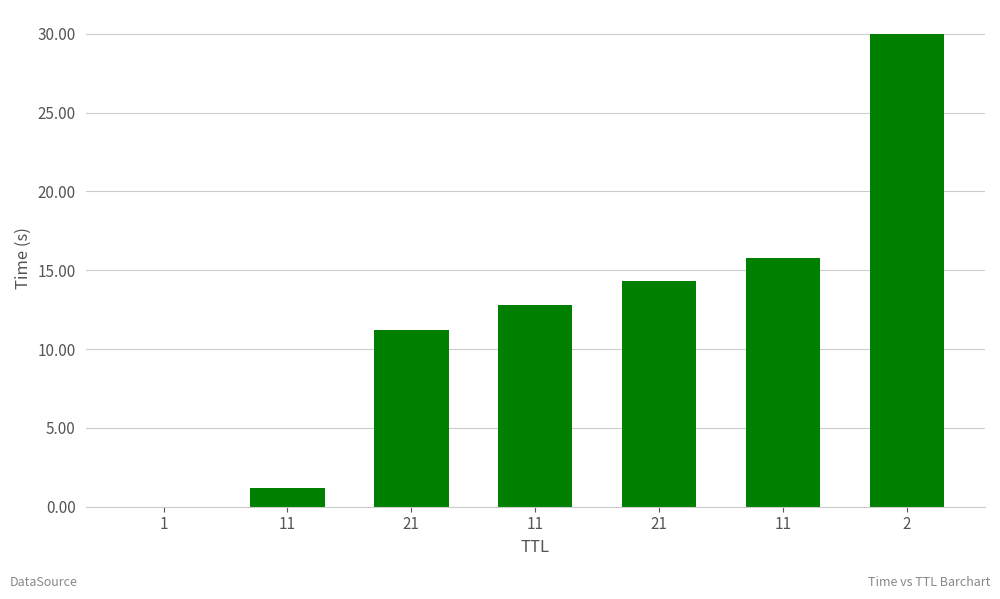

Count the number of categories in the chart.

7